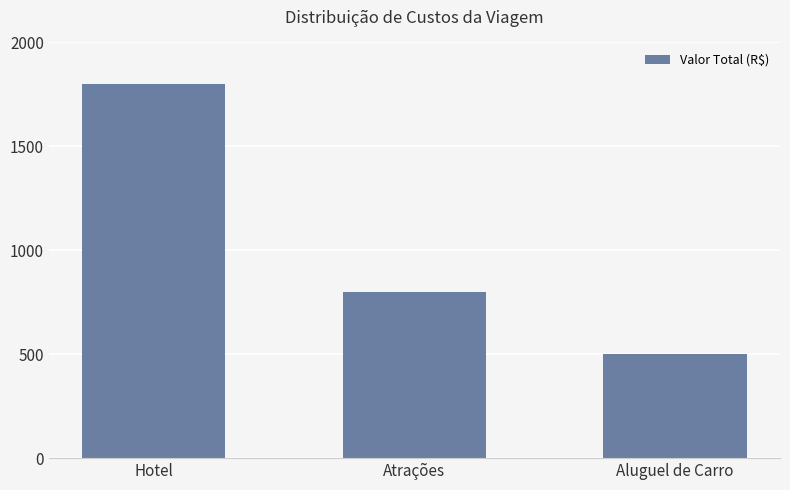

Reading left to right, extract all data points from this chart.

1800	800	500